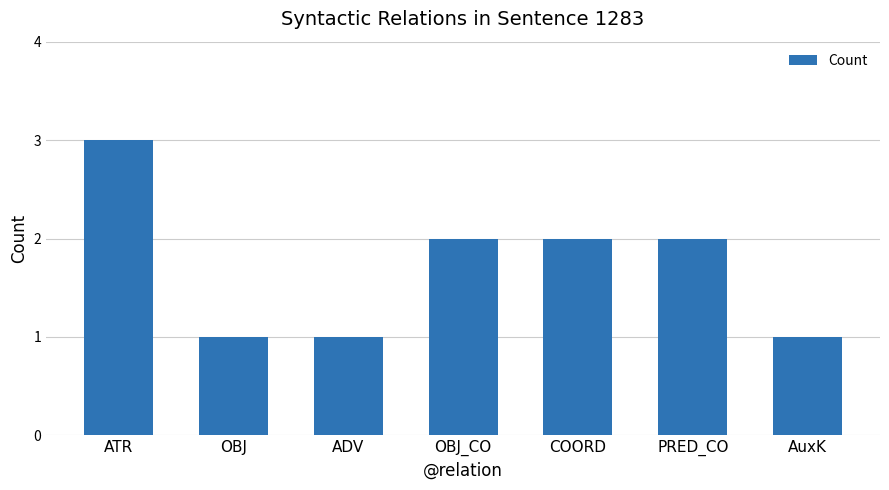

What is the value of the 4th bar from the left?

2